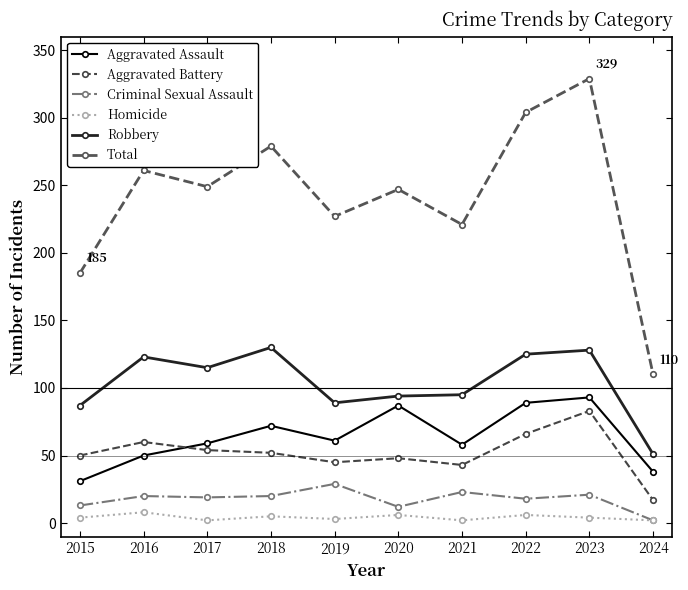

Count the number of categories in the chart.

10